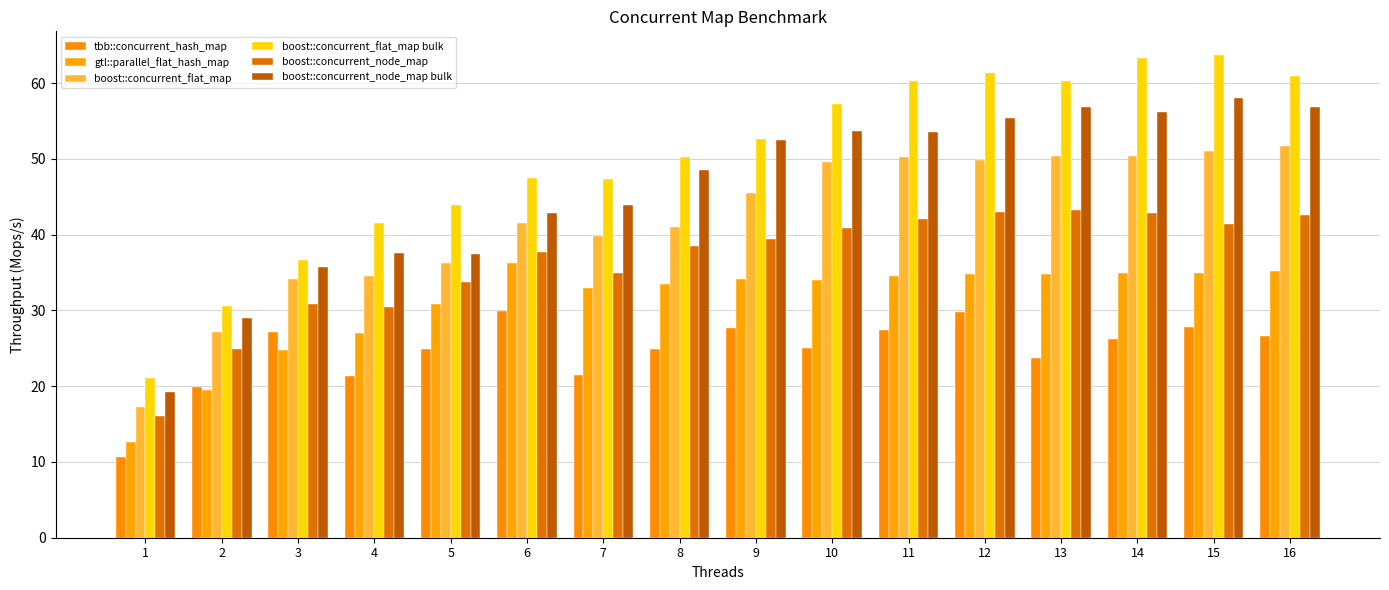

Does the chart contain any negative values?

No